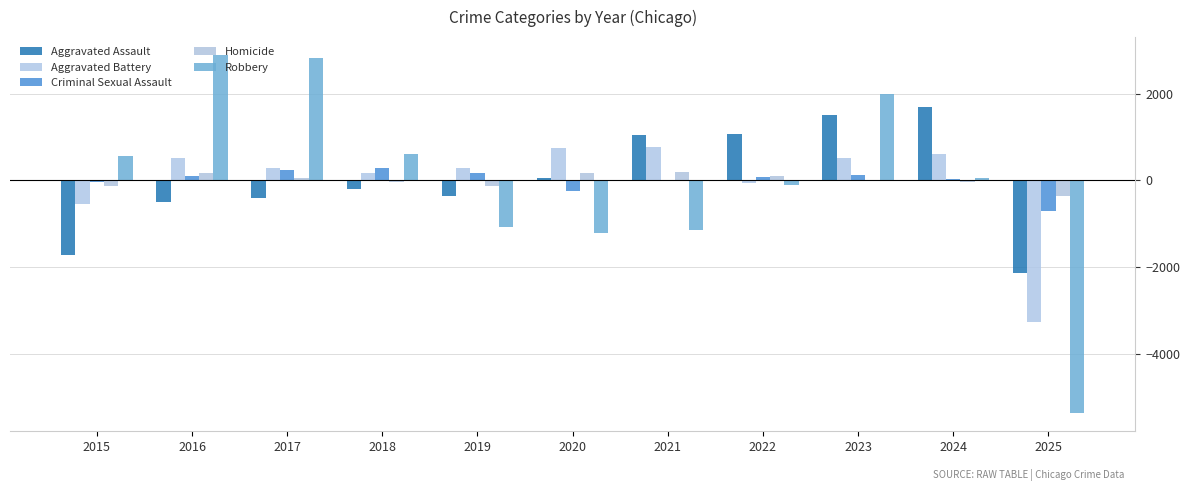

What is the highest value of the Aggravated Assault series?

1693.2